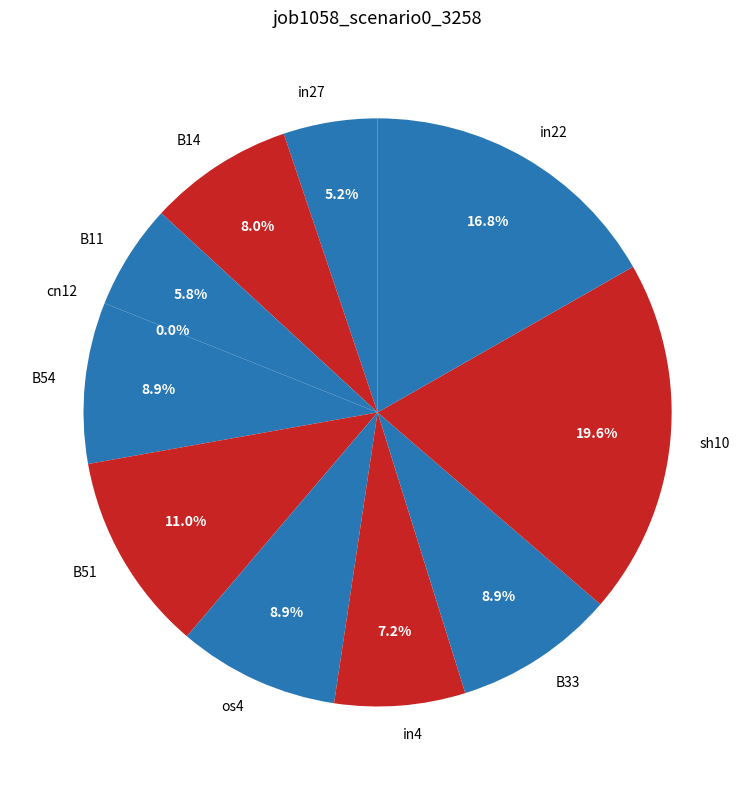

How many segments does this pie chart have?

11